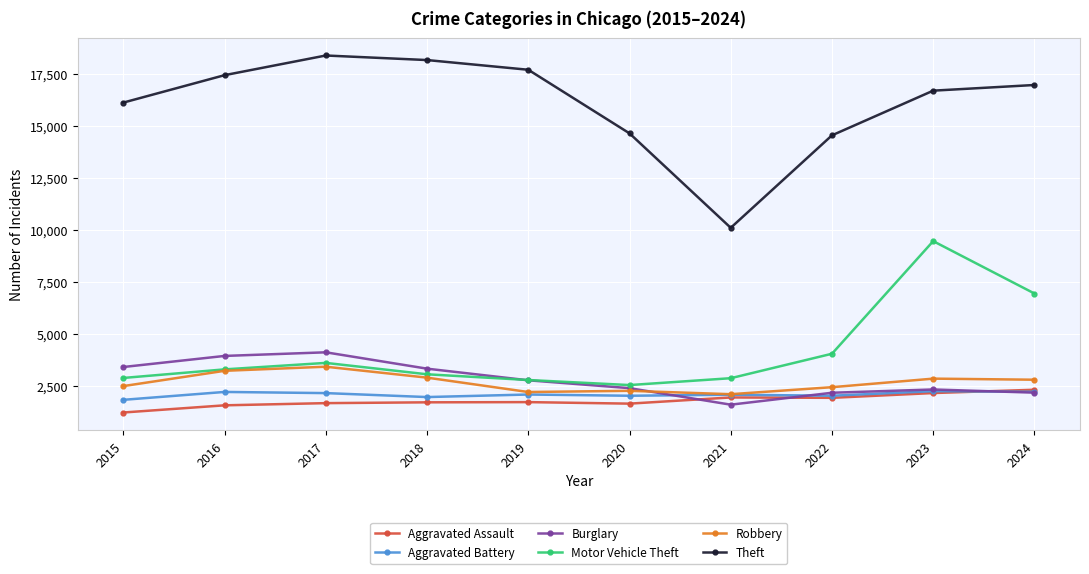

True or false: Aggravated Battery and Motor Vehicle Theft intersect in this chart.

False